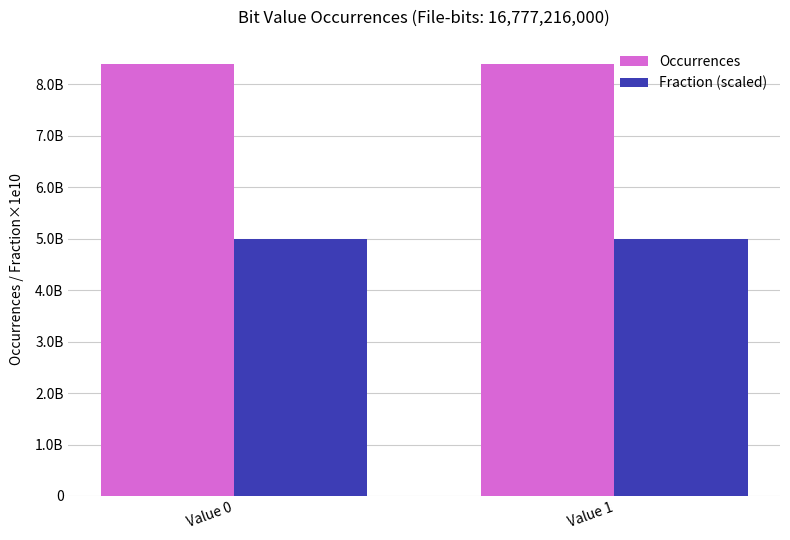

Which series has the widest spread of values?

Occurrences